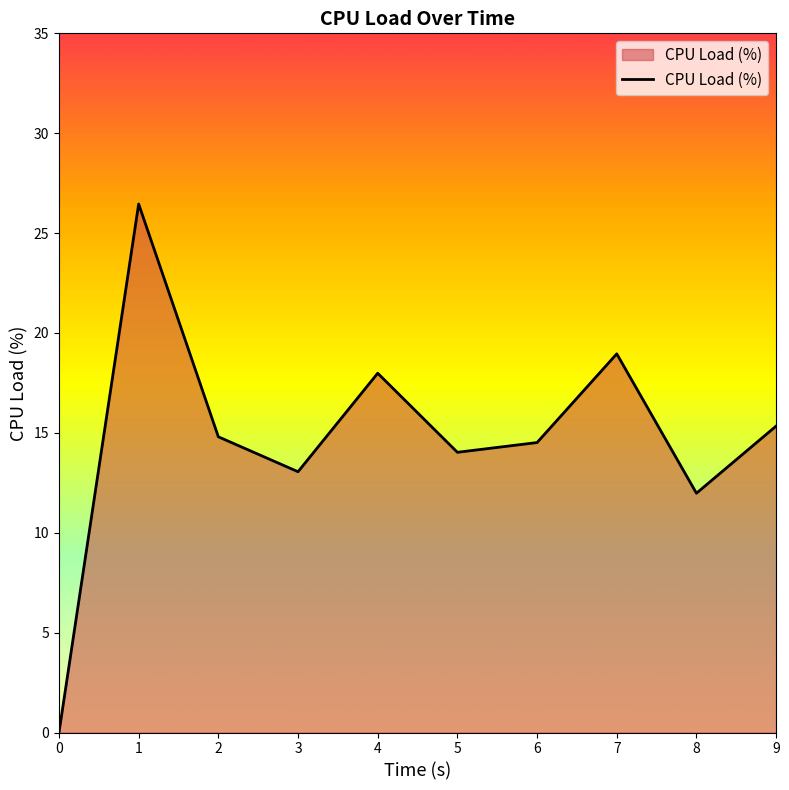

Read the value at 3.

13.1